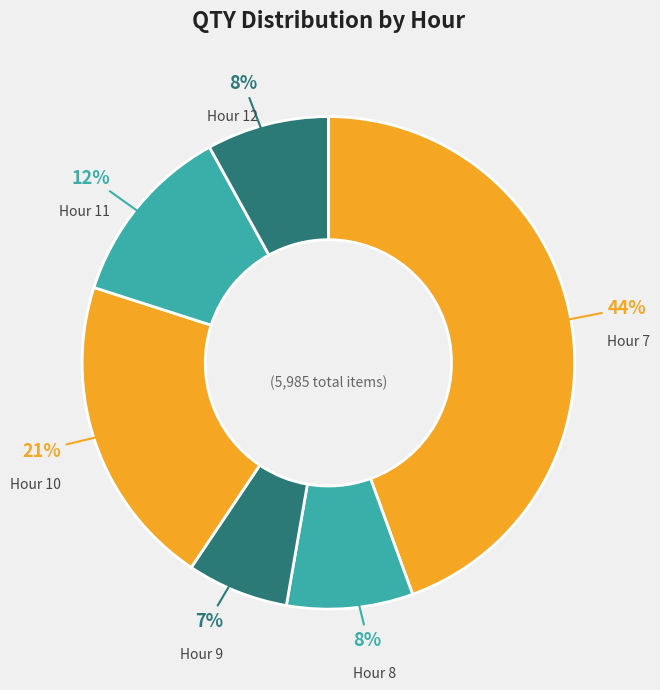

To the nearest percent, what percentage of the pie is Hour 7?

44%